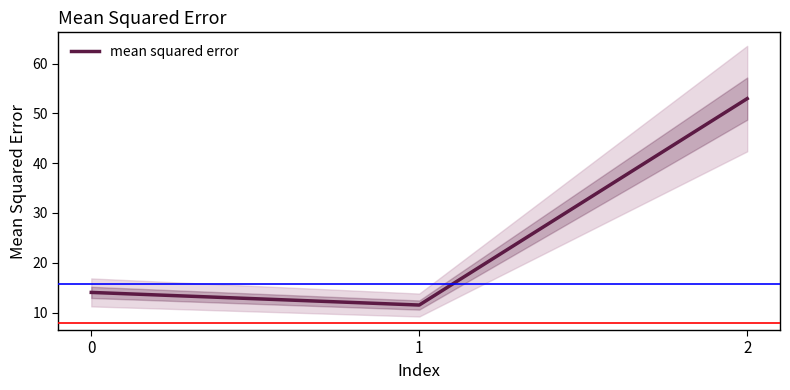

Reading right to left, extract all data points from this chart.

2=53.0	1=11.5	0=14.0